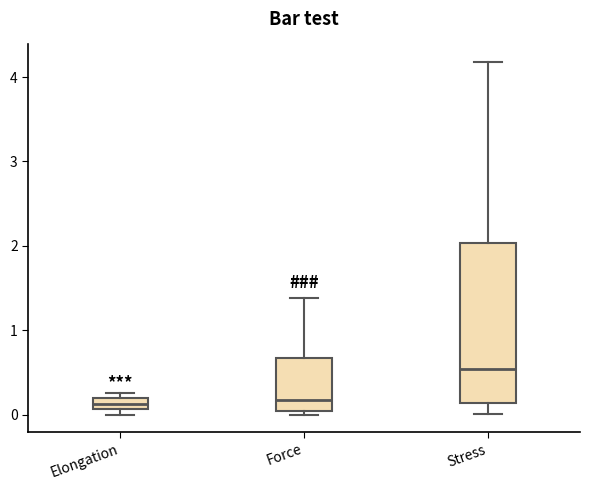

Which box is the tallest, from its lower edge to its upper edge?

Stress